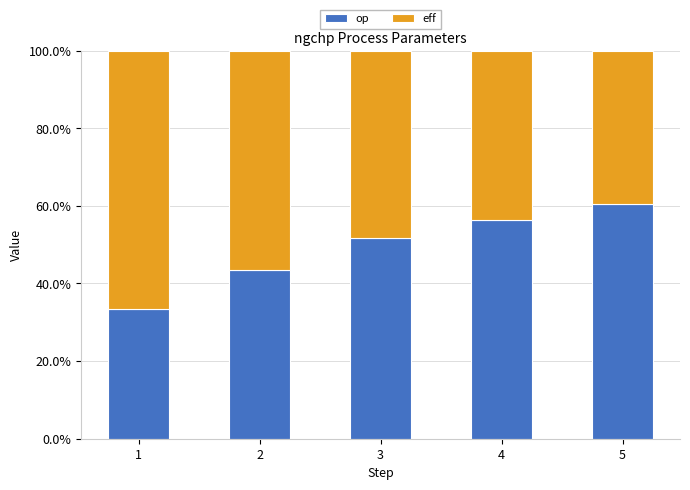

The value of eff at 5 is 0.6. True or false?

False